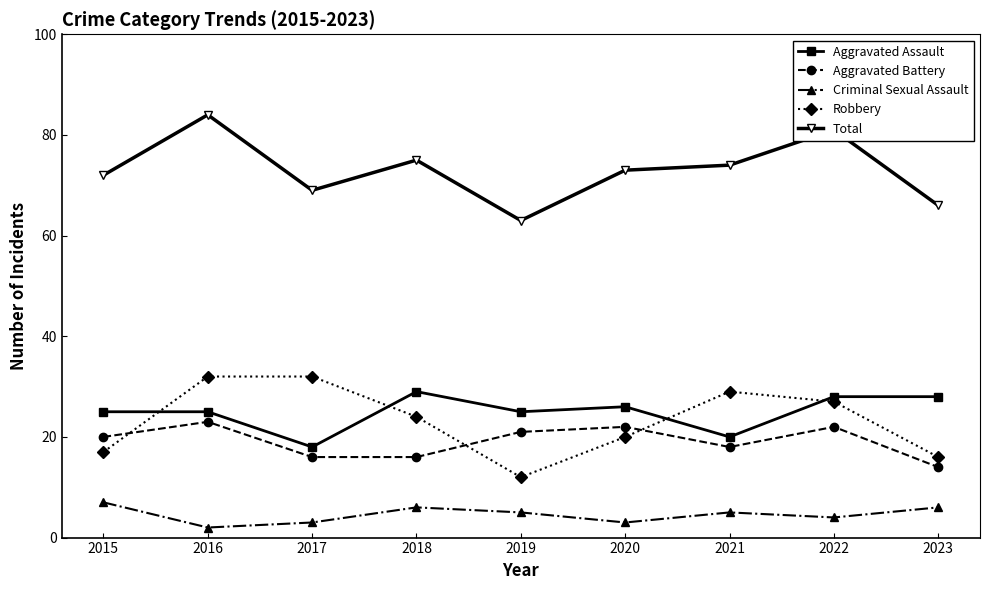

Does the chart have visible grid lines?

No